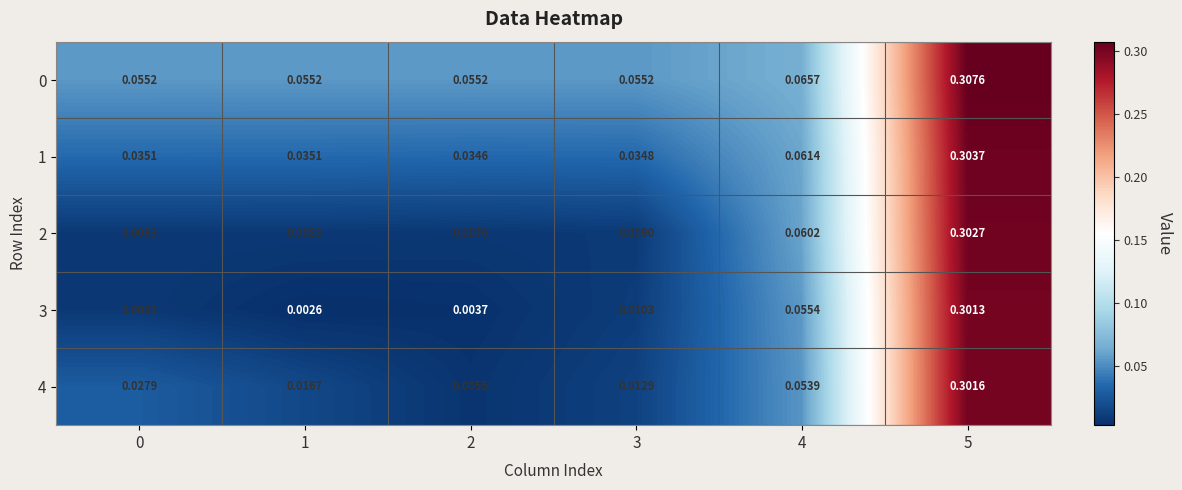

Is the value of 4 at 3 greater than the value of 1 at 1?

No